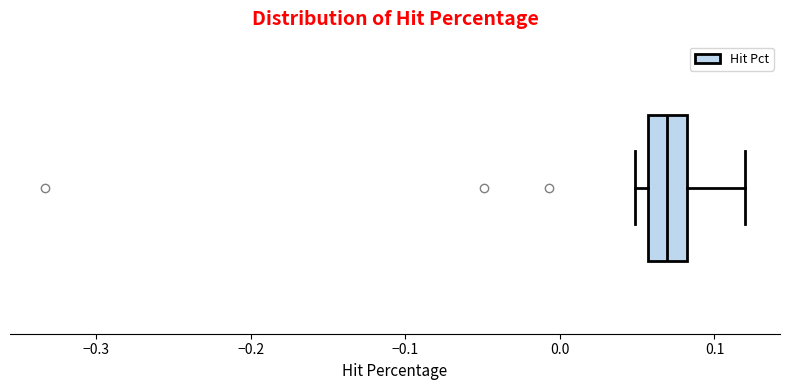

Where is the right edge of the box on the x-axis? The values are not printed on the chart, so give them approximately, as read against the axis.

0.08